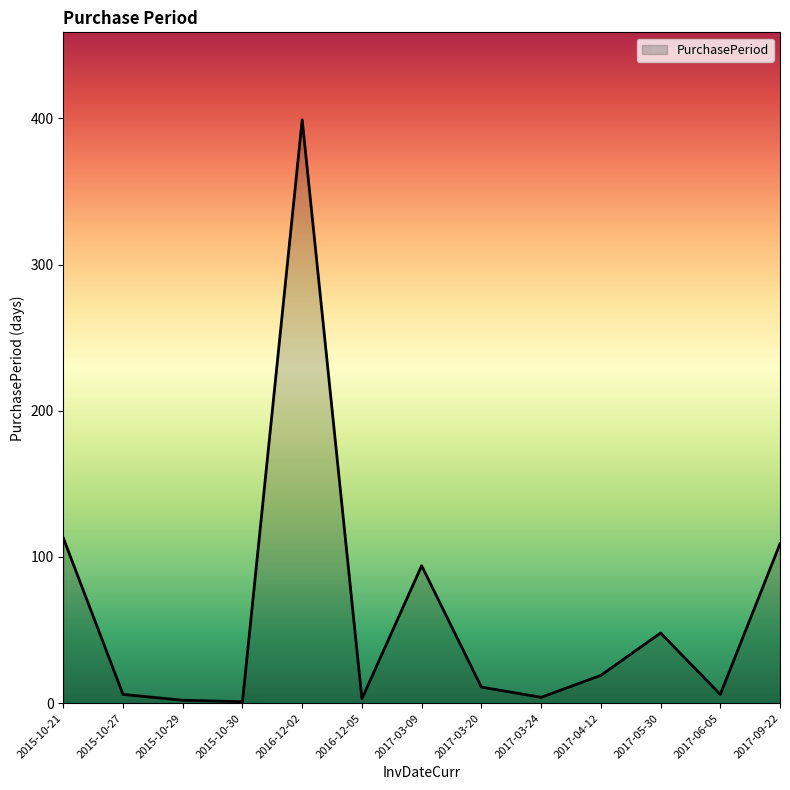

What is the difference between the maximum and minimum values?

398